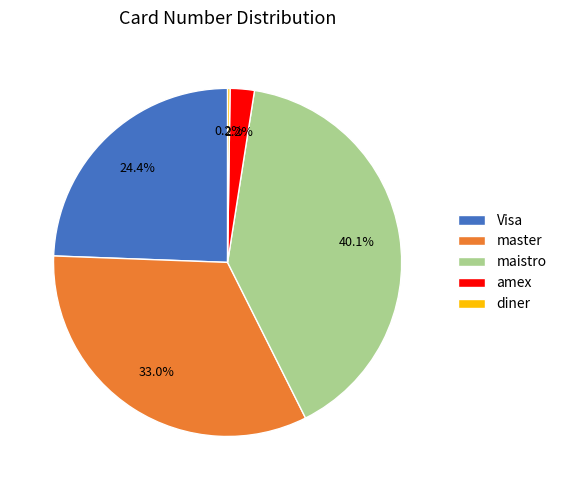

How much of the chart is everything except amex?

97.8%